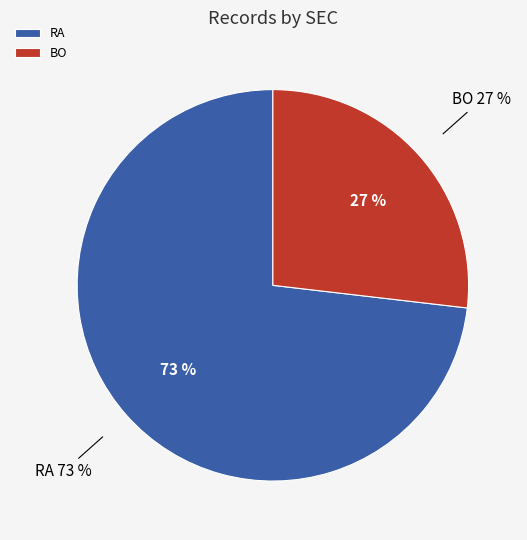

What is the total percentage of RA and BO?

100.0%